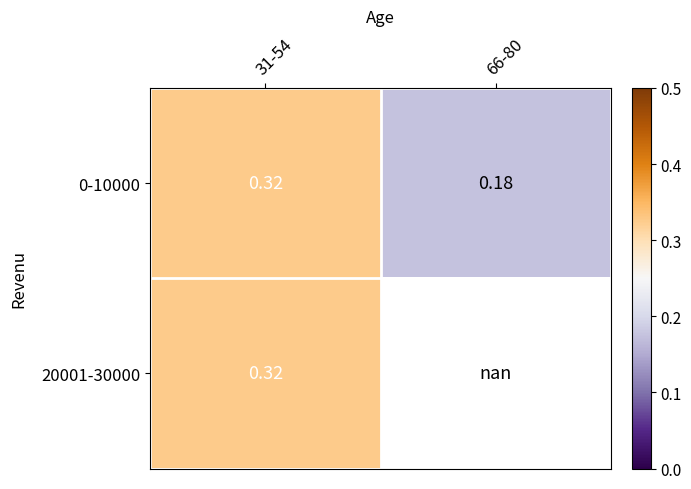

Is the value of 0-10000 at 66-80 greater than the value of 20001-30000 at 31-54?

No